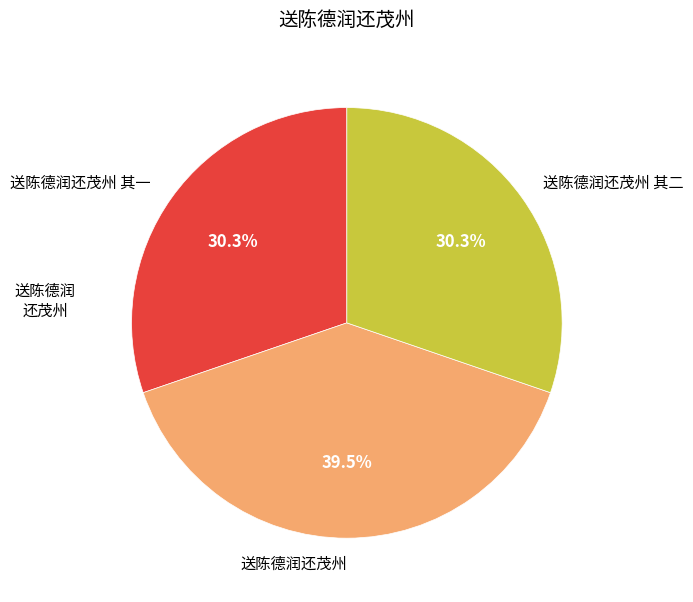

To the nearest percent, what is the average slice percentage?

33%